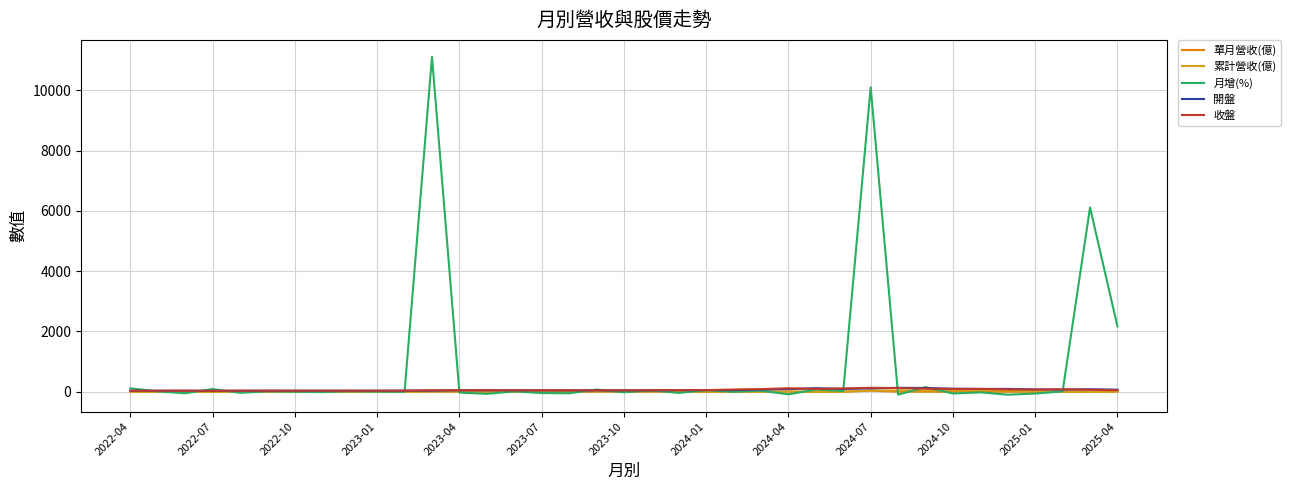

What is the maximum value shown in the chart?

11110.4